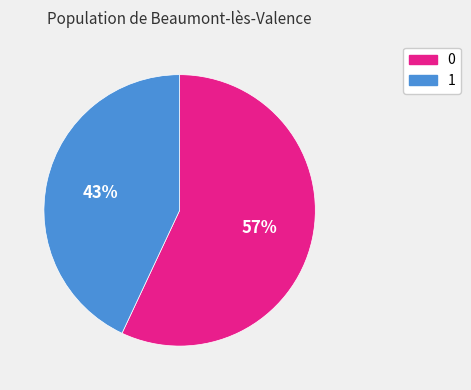

Is there any slice that represents more than half of the pie?

Yes